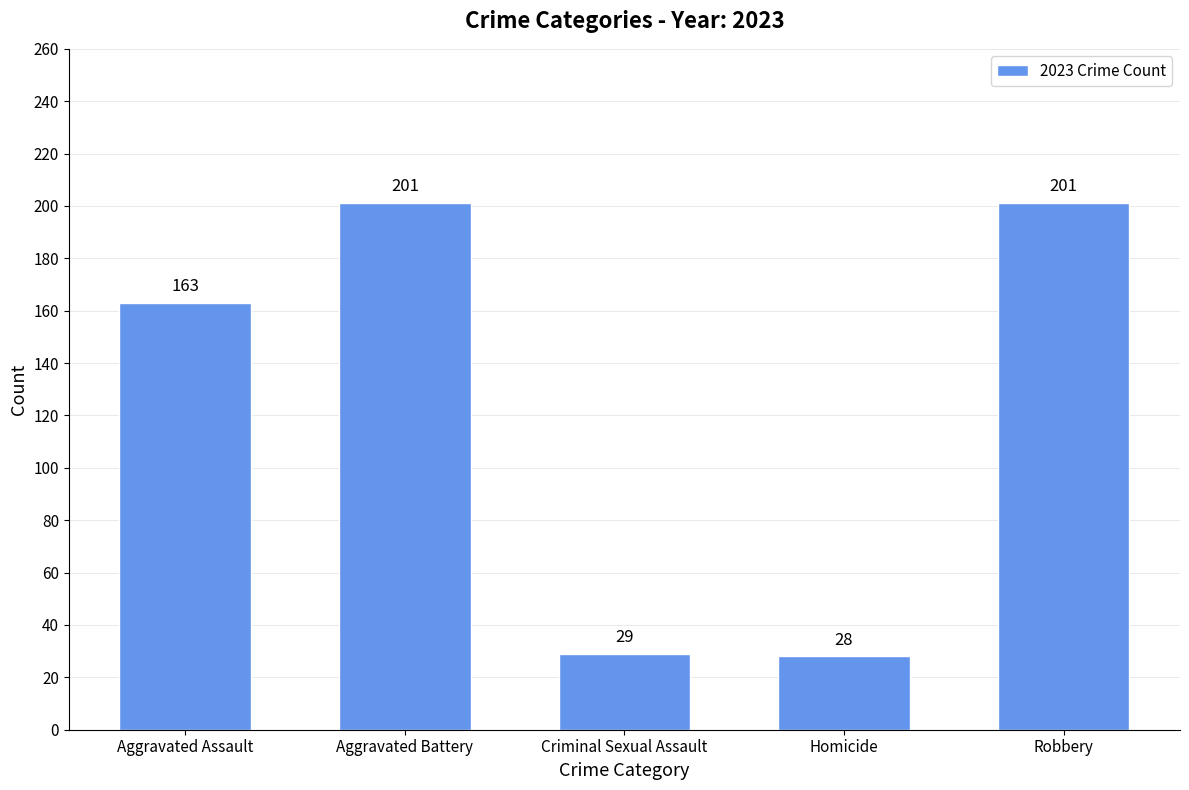

What value does the data have at Homicide, to the nearest 50?

50